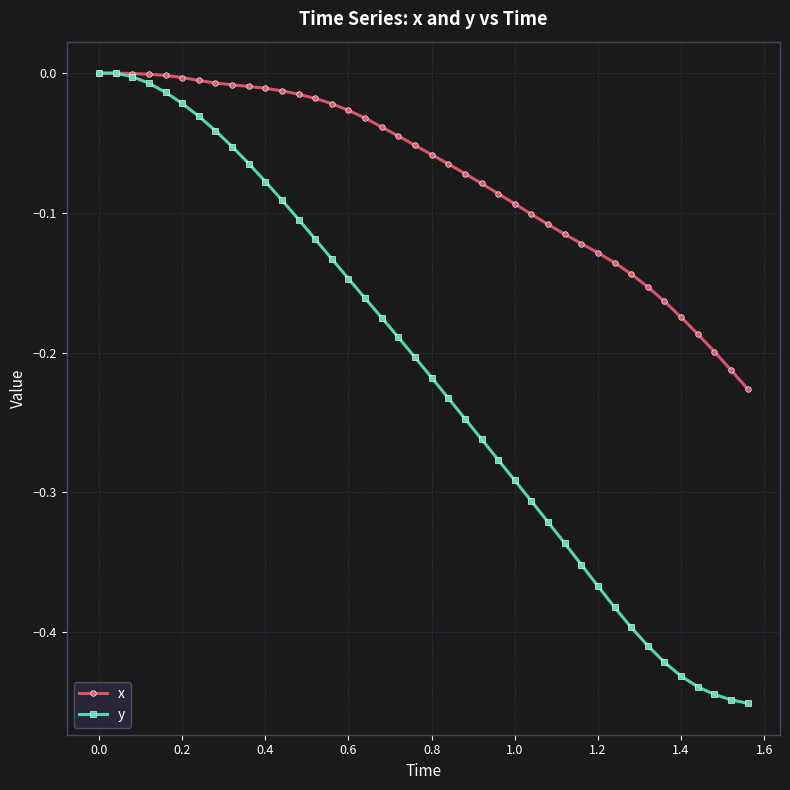

Does the chart display data point markers on the line(s)?

Yes